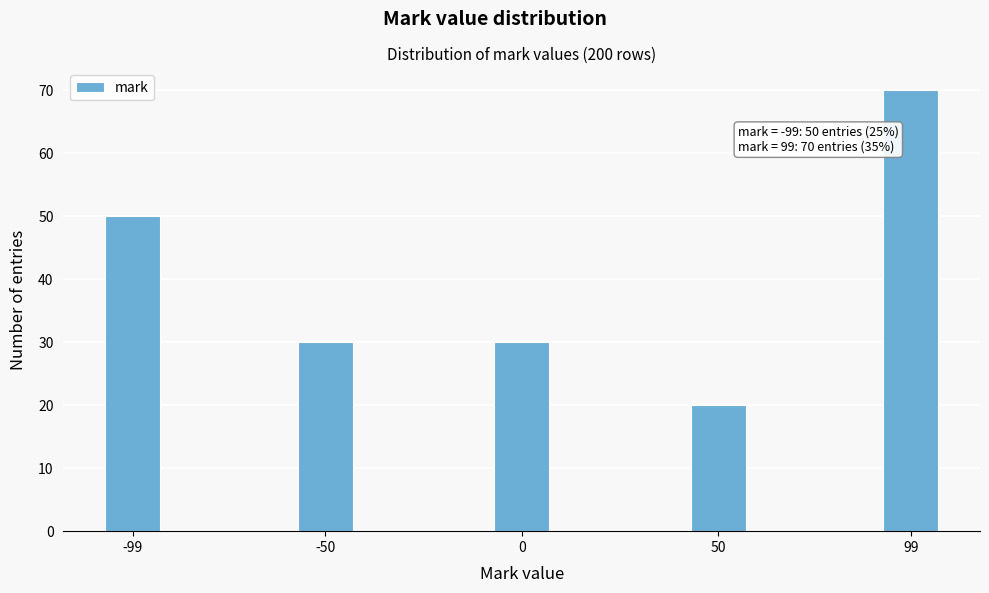

Reading right to left, what are all the values shown in this chart?

70	20	30	30	50